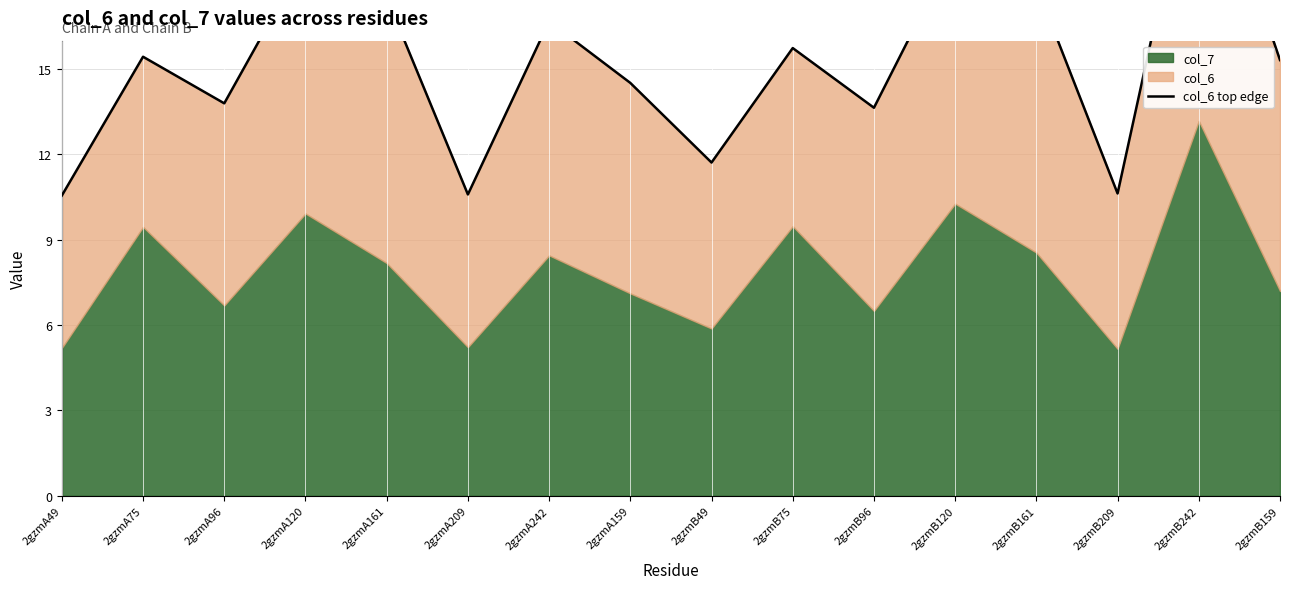

What is the maximum value shown in the chart?

23.7